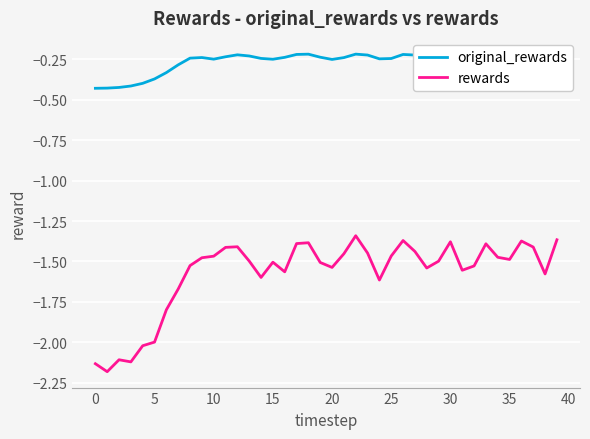

Which series has the widest spread of values?

rewards